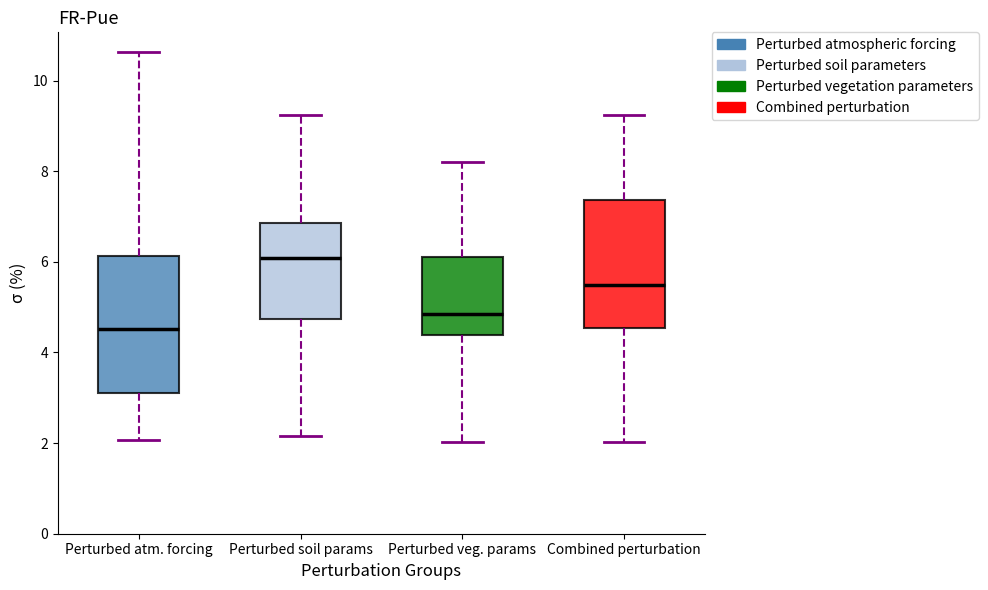

Which box has the lowest median line?

Perturbed atm. forcing